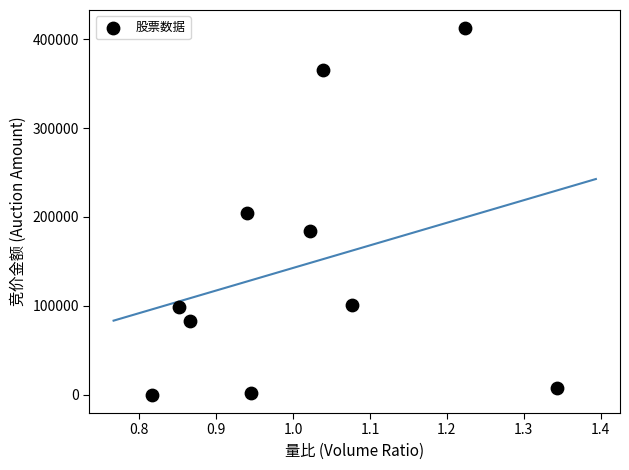

What is the average Y value?

145759